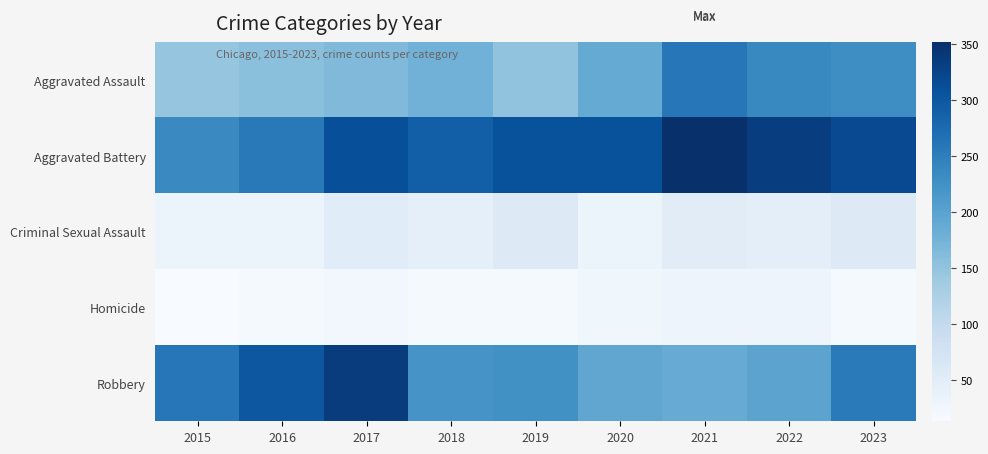

What is the maximum value shown in the chart?

352